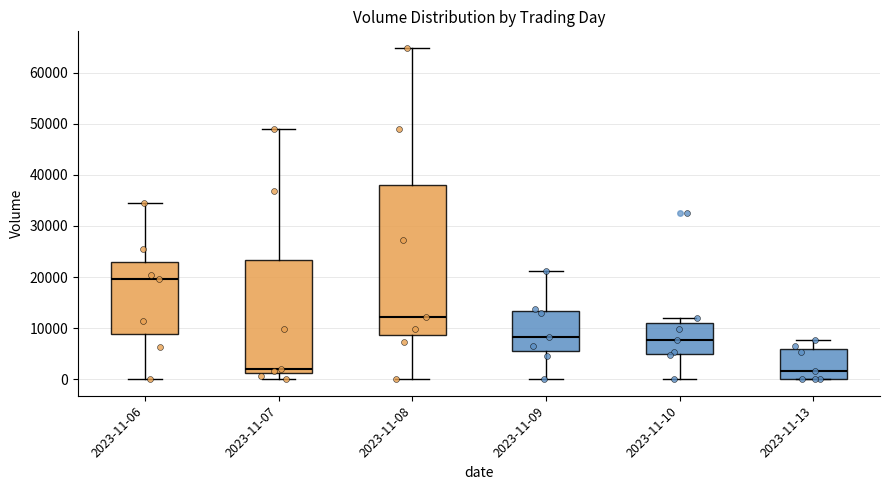

Which box's median line is the highest?

2023-11-06